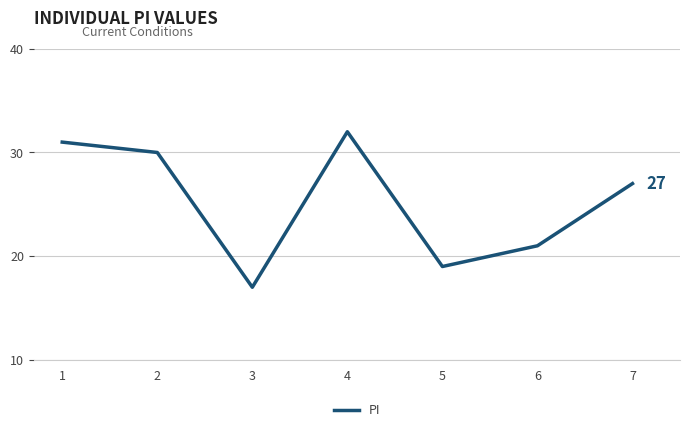

Rank the categories by value from highest to lowest.

4, 1, 2, 7, 6, 5, 3